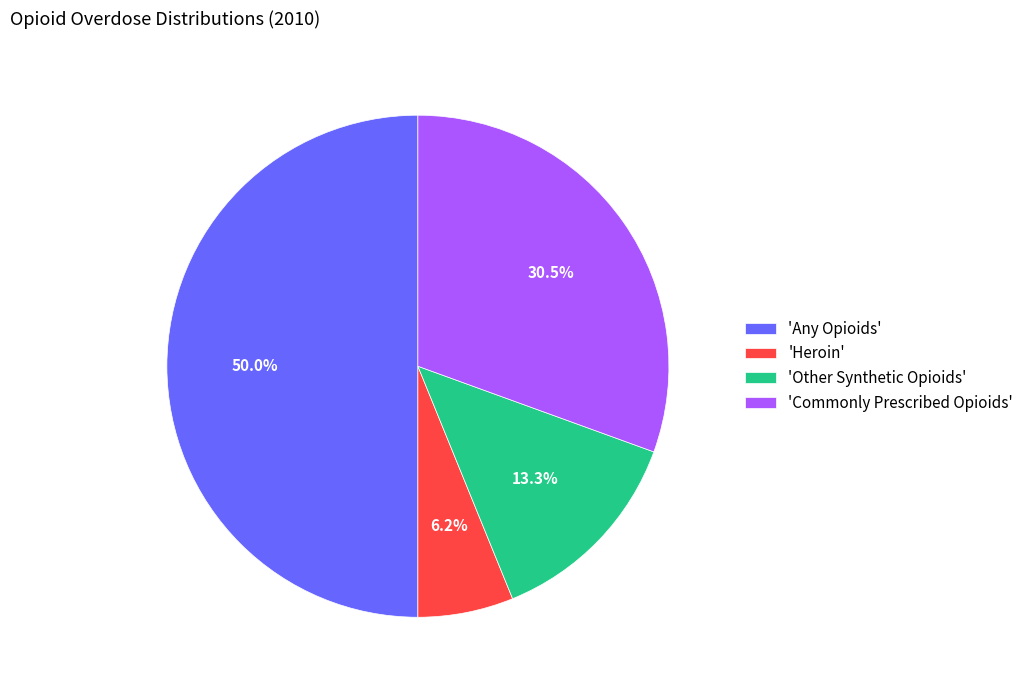

Which has a higher value, 'Heroin' or 'Commonly Prescribed Opioids'?

'Commonly Prescribed Opioids'